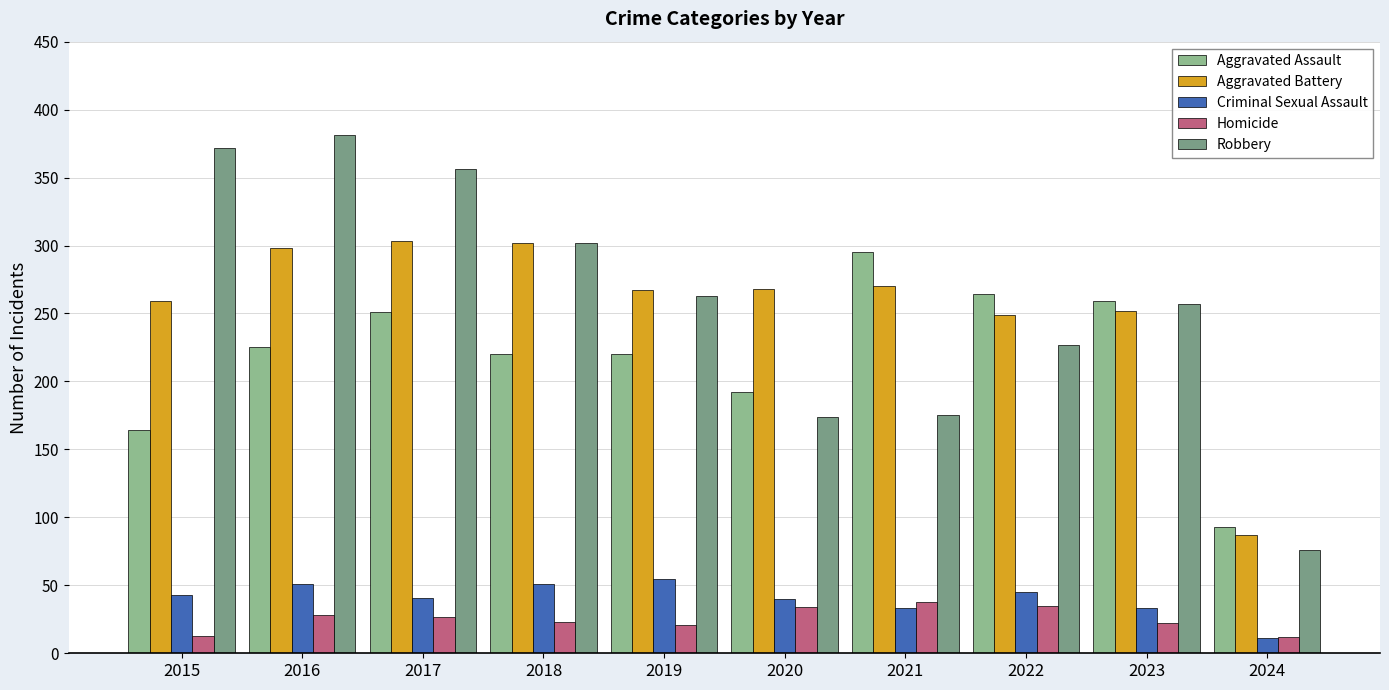

Where is Aggravated Assault nearest to the value 194?

2020